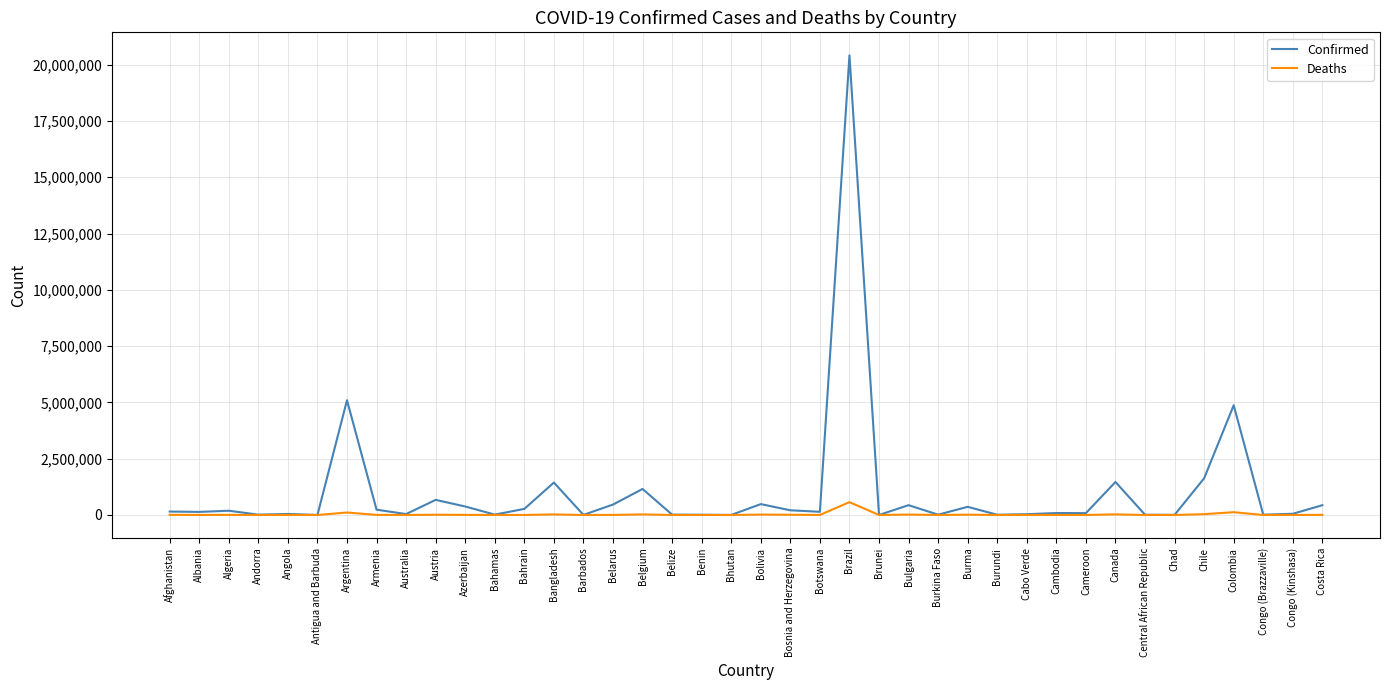

Which series has the largest total across all categories?

Confirmed